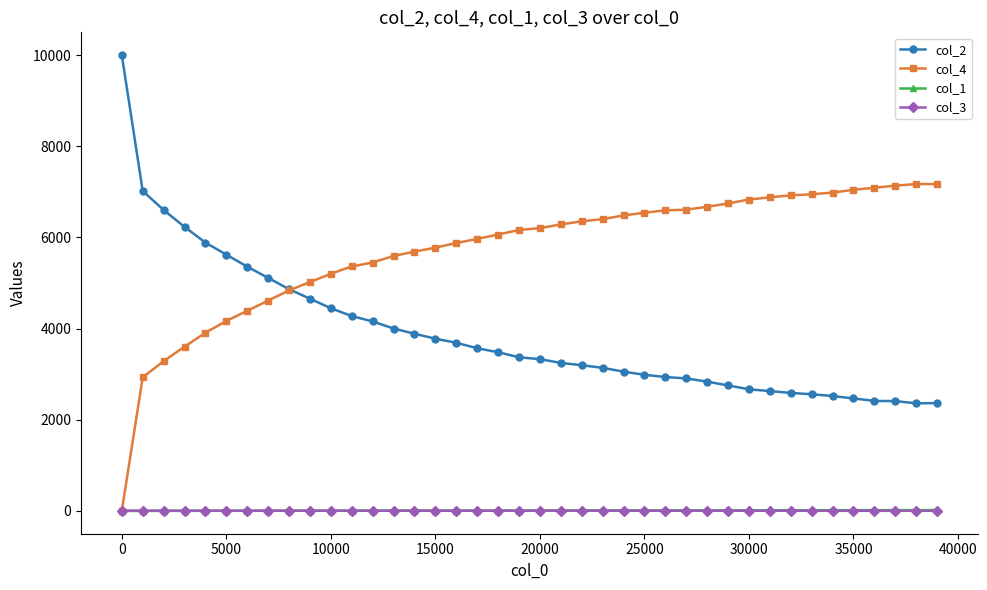

Which series has the largest total across all categories?

col_4